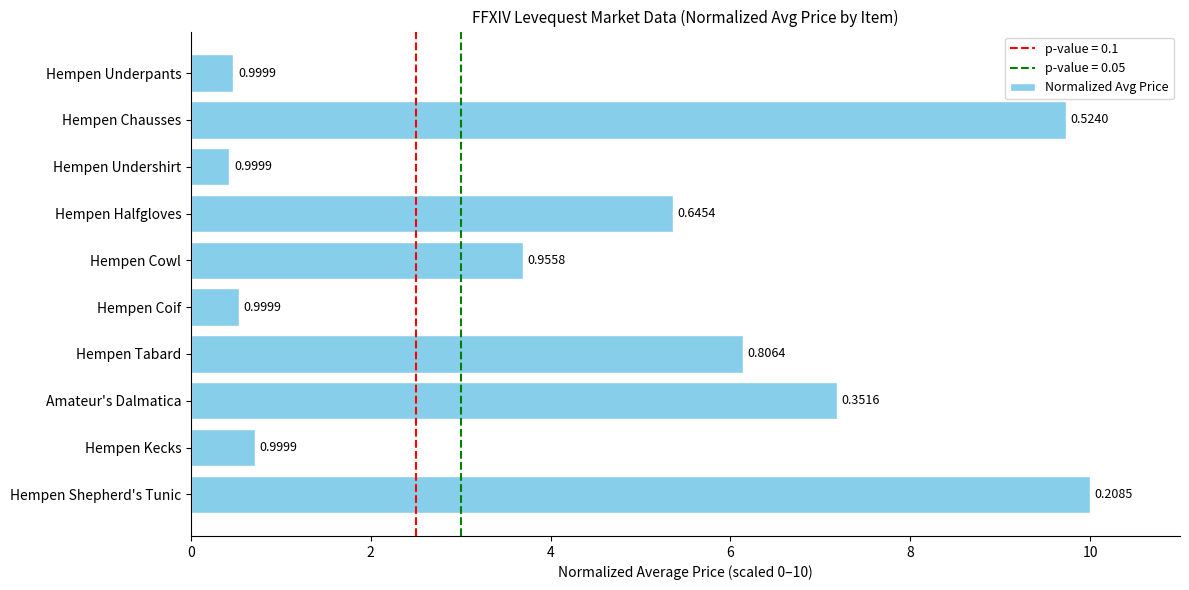

Does the chart contain any negative values?

No